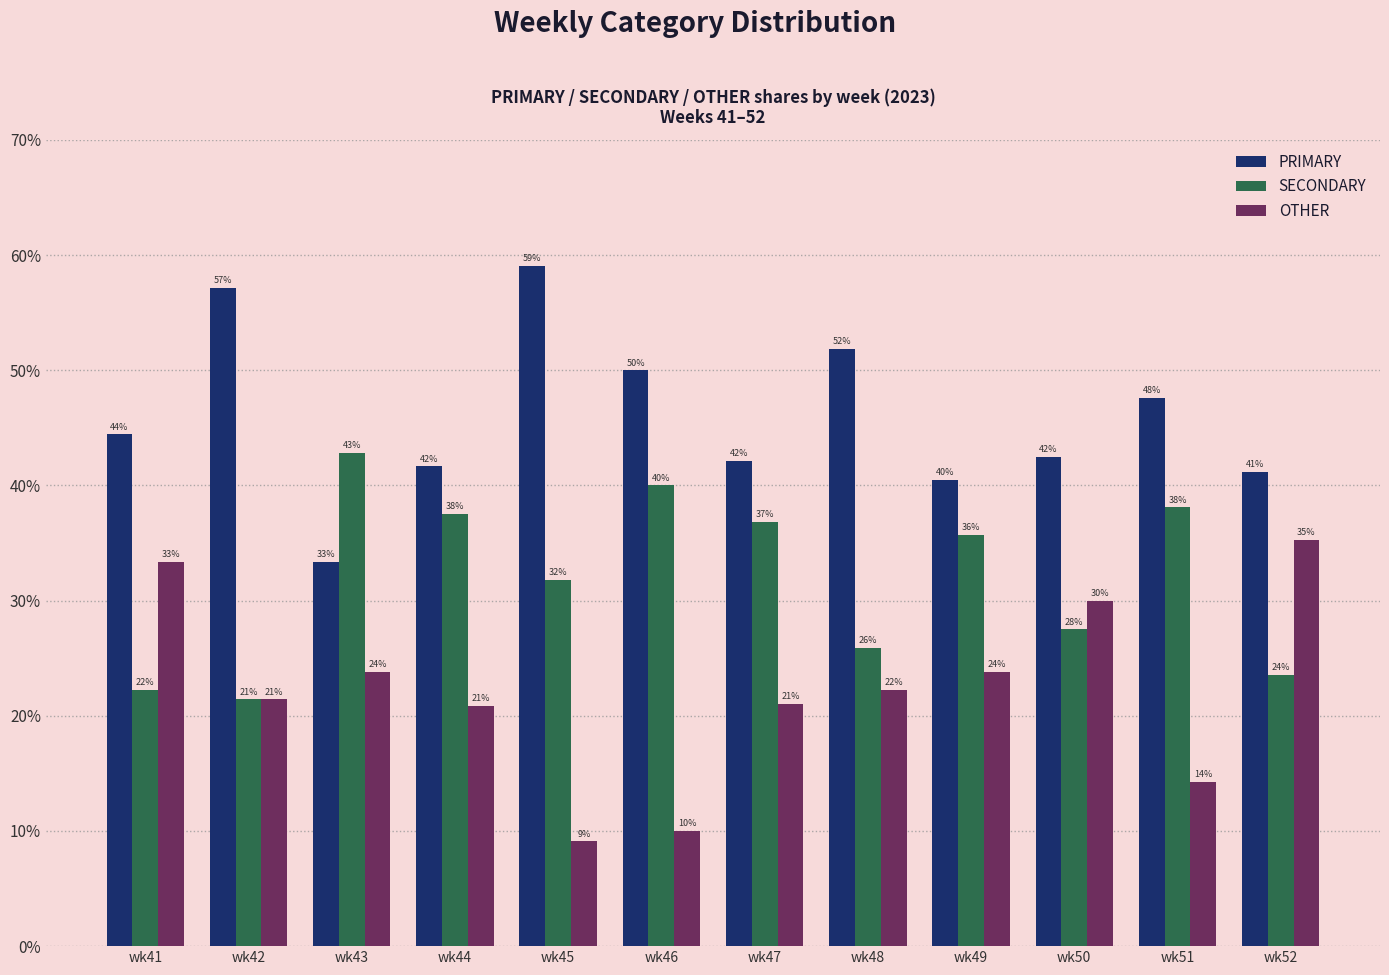

At which label is PRIMARY closest to 46?

wk41